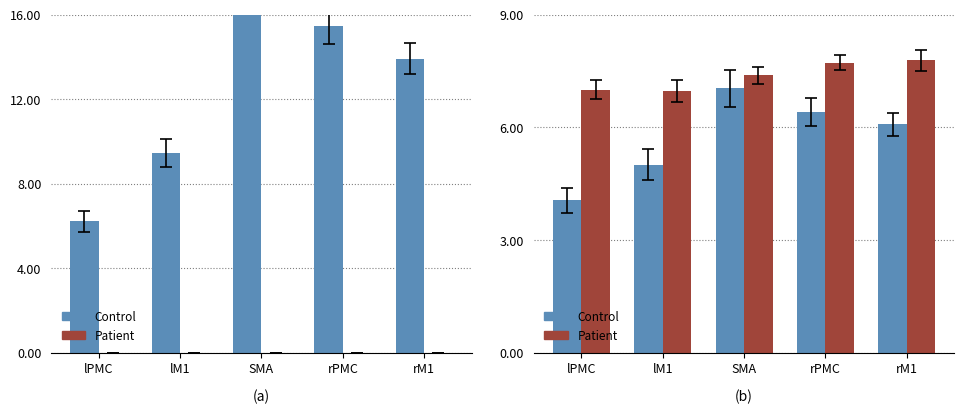

The value of Patient at lM1 is 2.4. True or false?

False